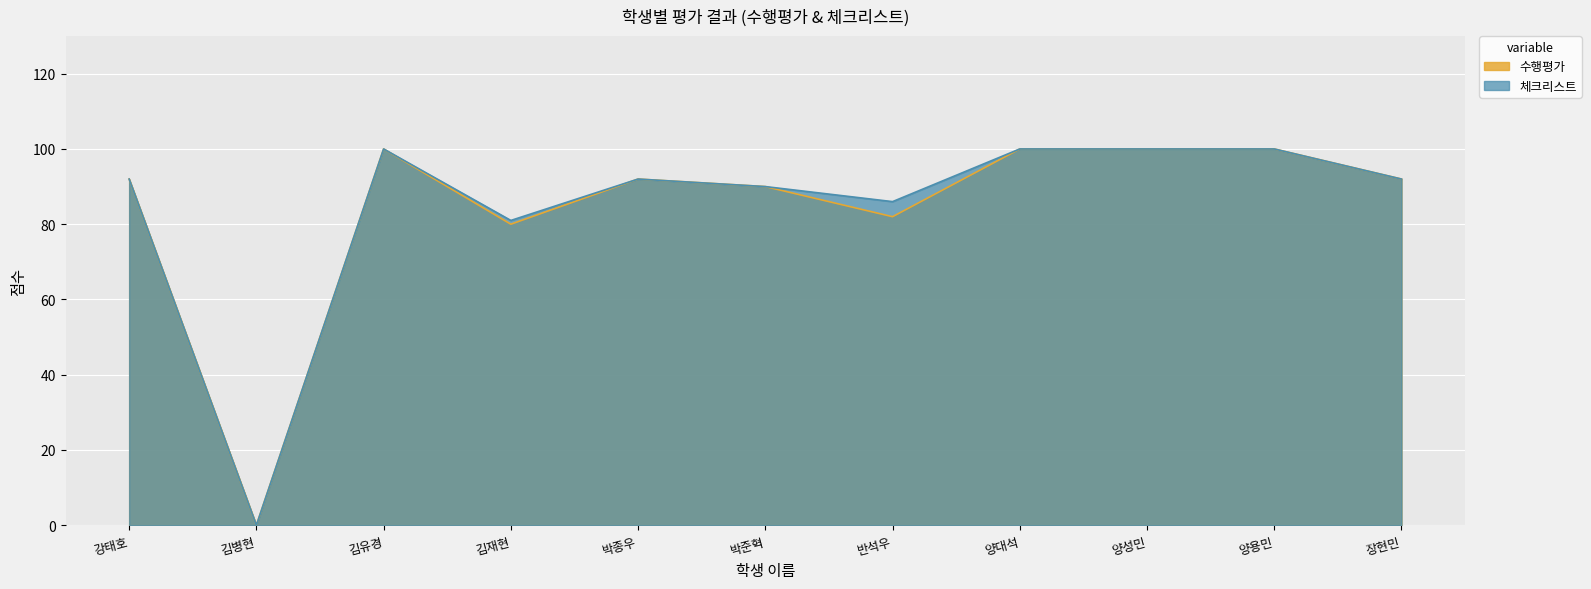

True or false: 수행평가 and 체크리스트 cross at least once.

False